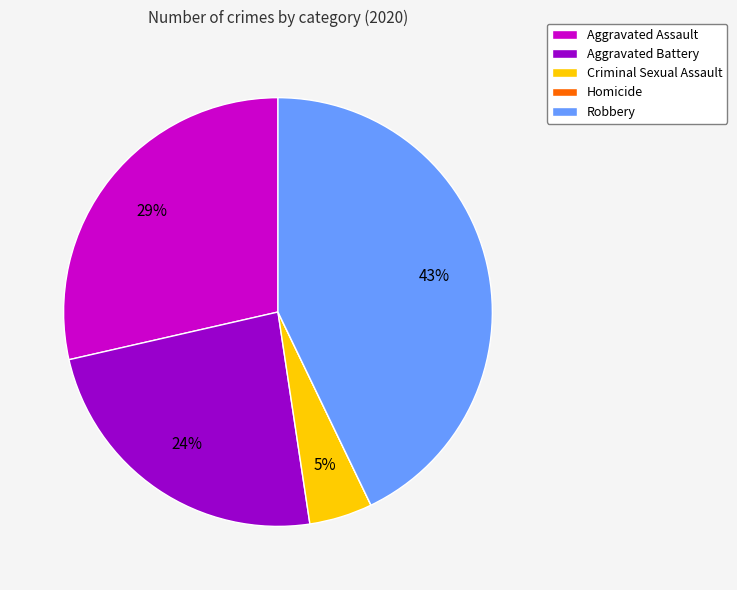

To the nearest percent, what portion does Aggravated Assault represent?

29%